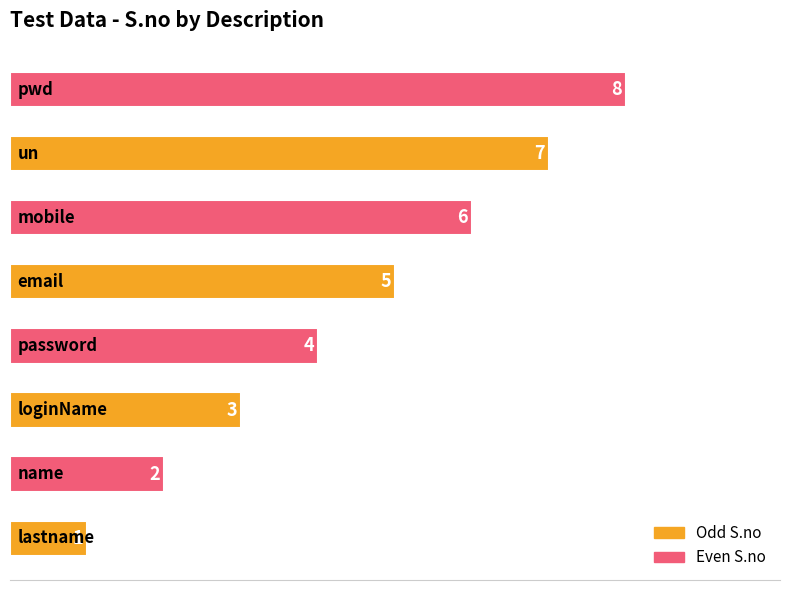

Count the values in the range 3 to 7.

5